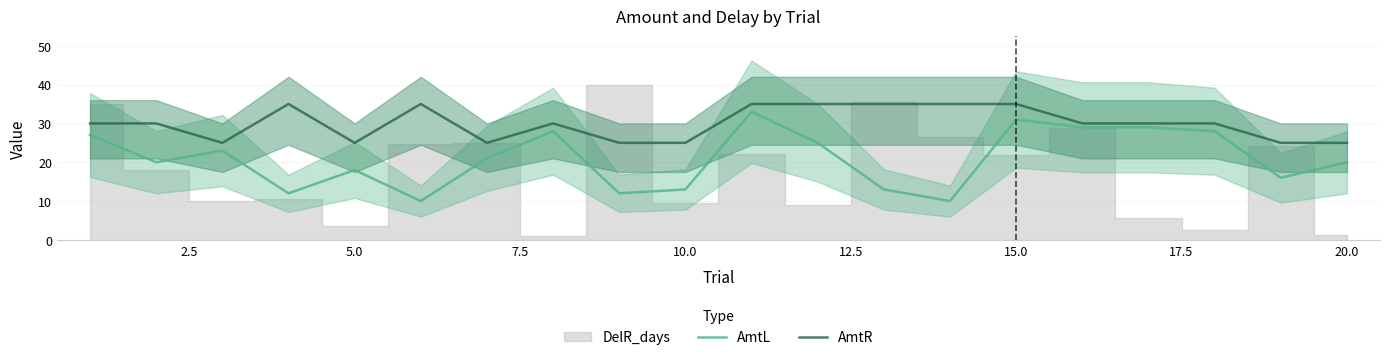

What is the highest value of the AmtL series?

33